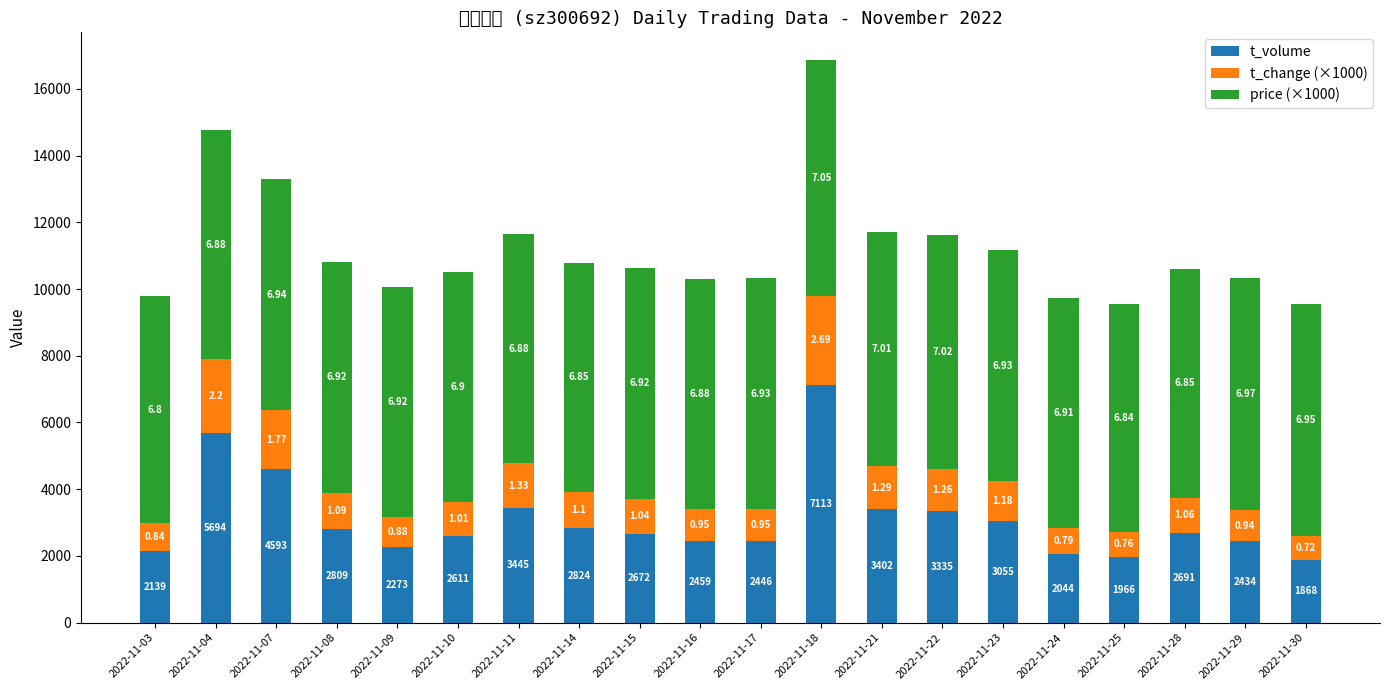

Does the chart contain any negative values?

No